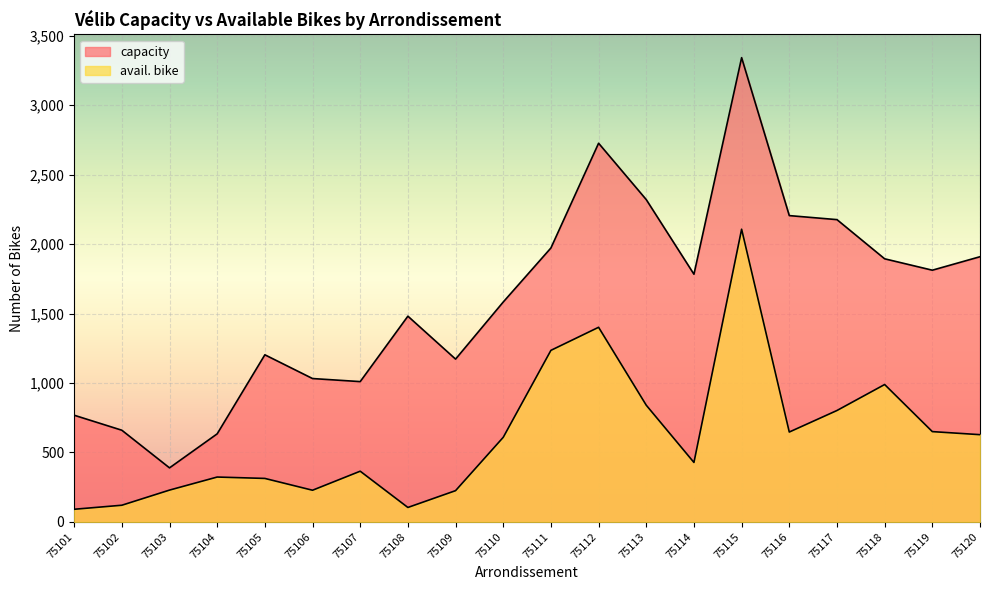

Rank the series at 75120 from lowest to highest value.

avail. bike, capacity